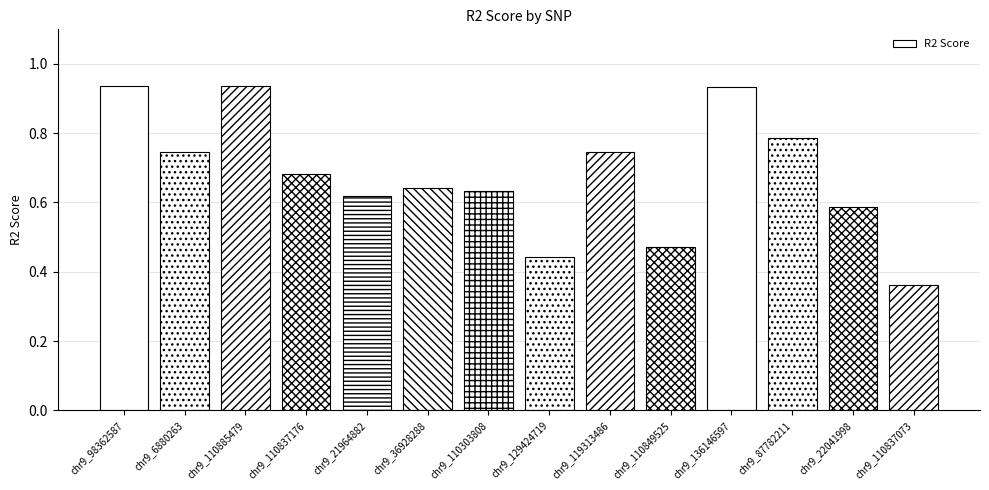

Is it true that the value at chr9_36928288 is 1.1?

False